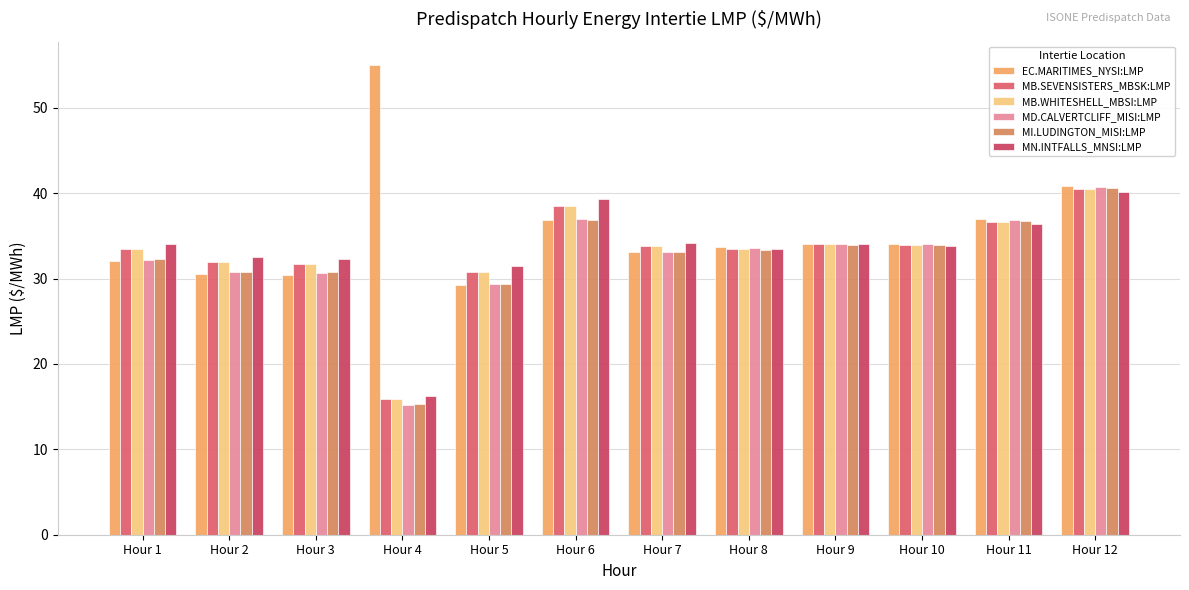

How many bars are there in each group?

6